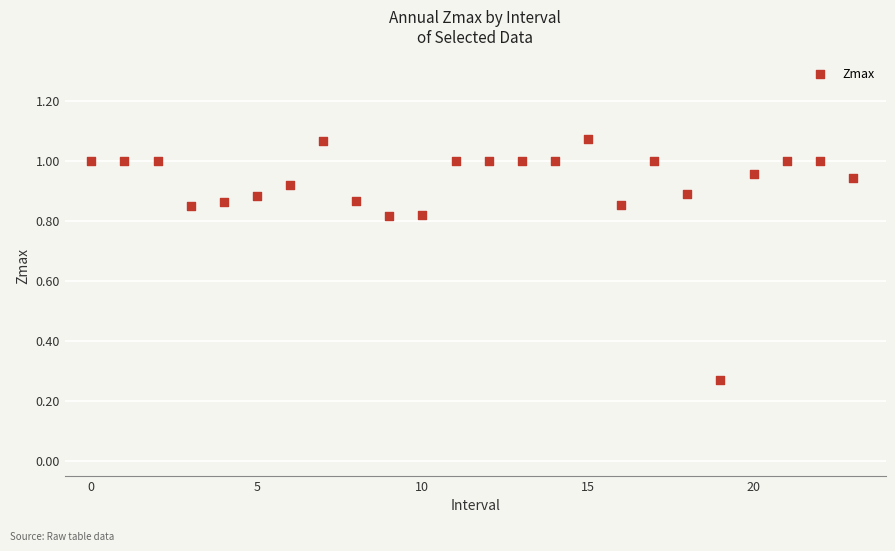

Count the number of points in this scatter plot.

24